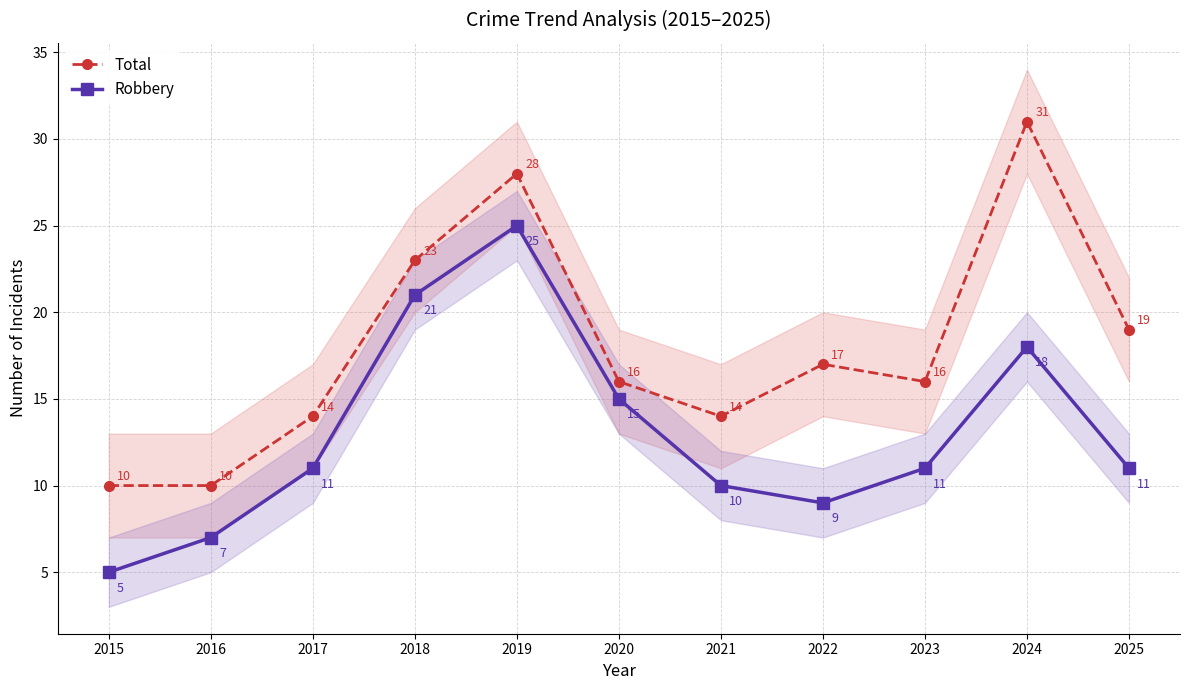

True or false: Total and Robbery intersect in this chart.

False